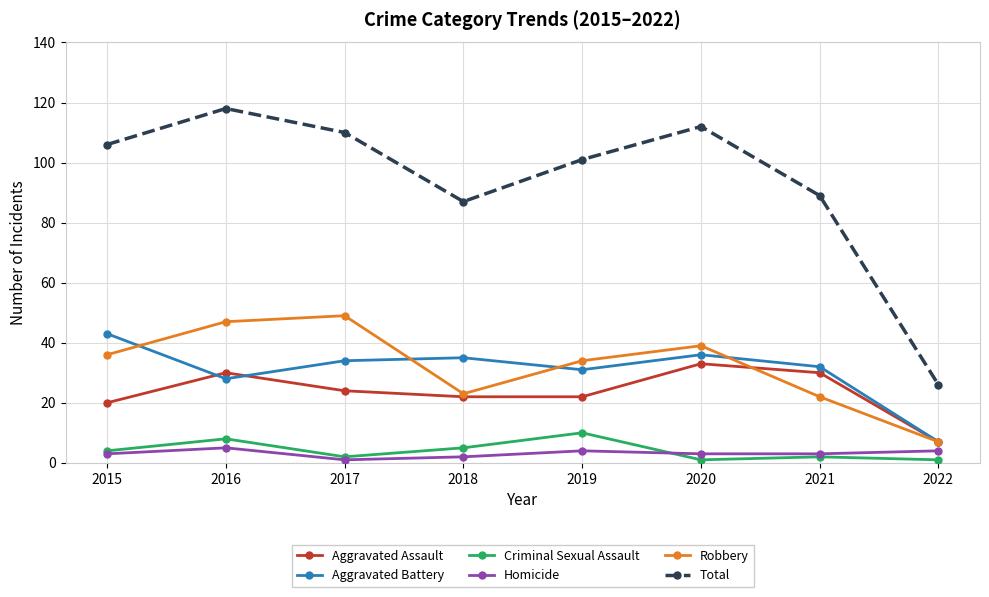

What is the average value of the Criminal Sexual Assault series?

4